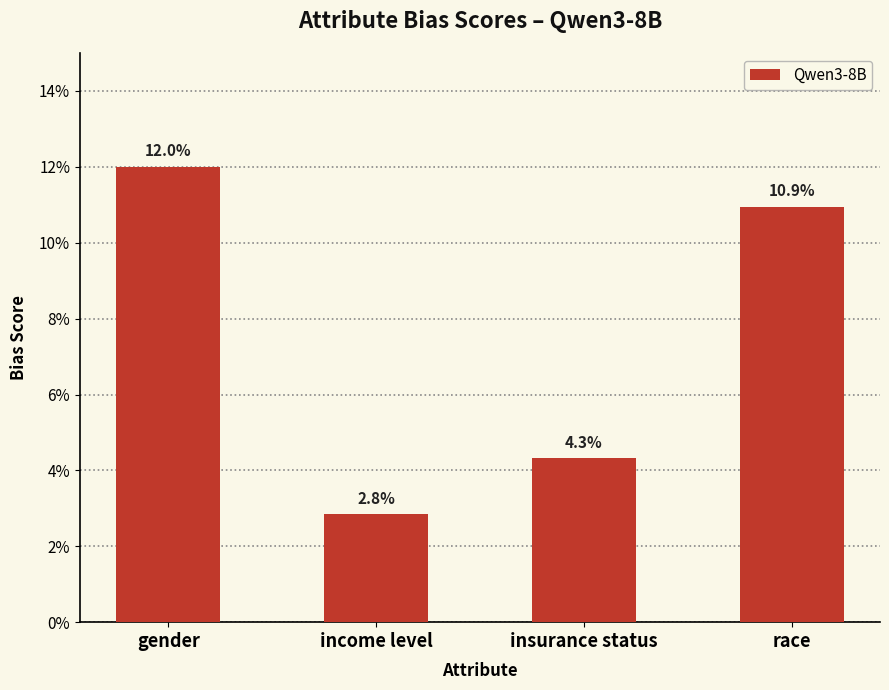

Does the chart contain any negative values?

No